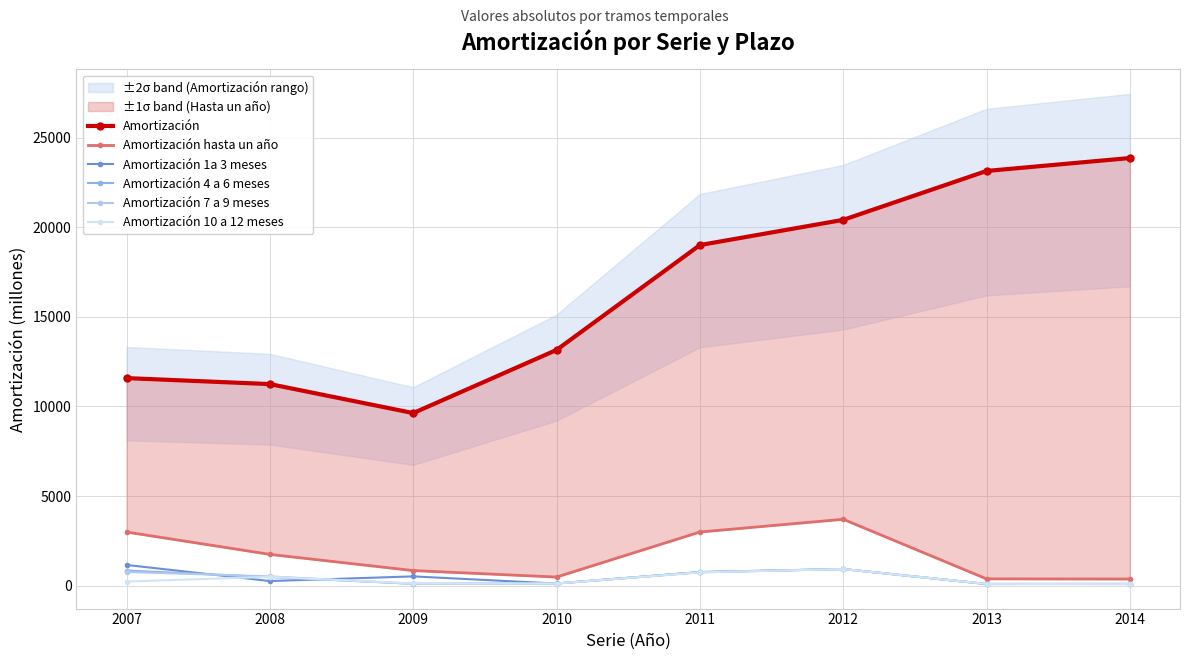

Which series ends up on top after the final intersection of Amortización 1a 3 meses and Amortización 4 a 6 meses?

Amortización 1a 3 meses